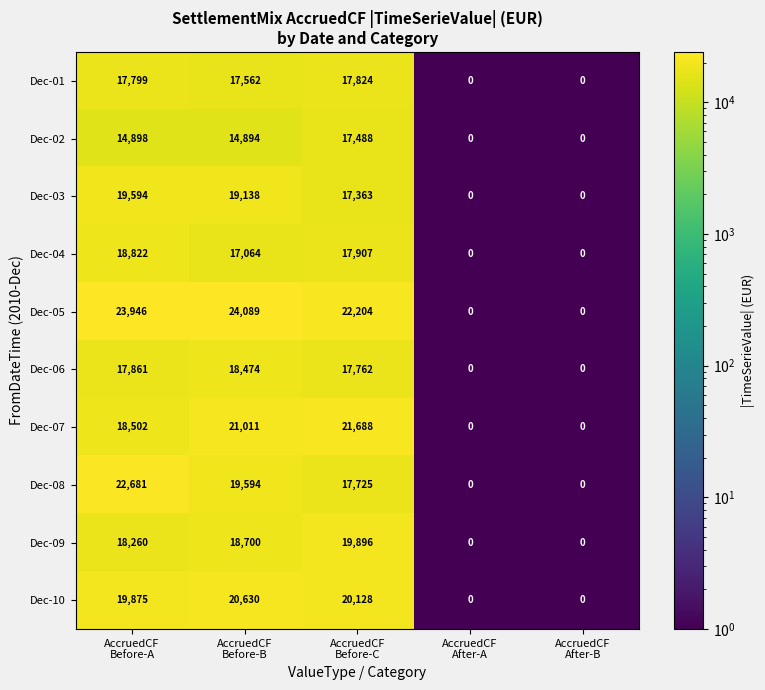

Which series has the largest total across all categories?

Dec-05